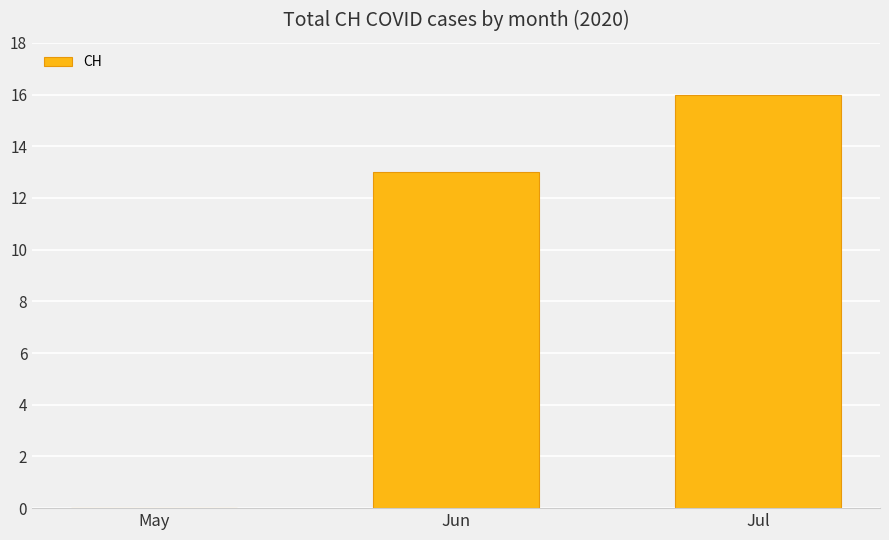

Are the bars grouped side by side (vs. stacked)?

No